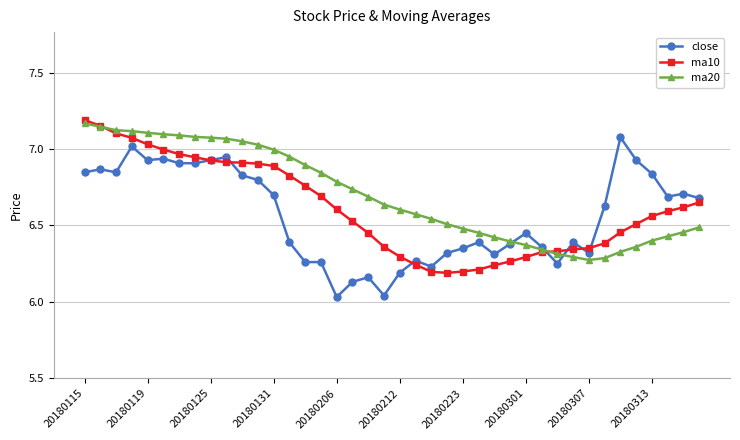

In ma10, how many points are lower than both neighbors (excluding endpoints)?

1